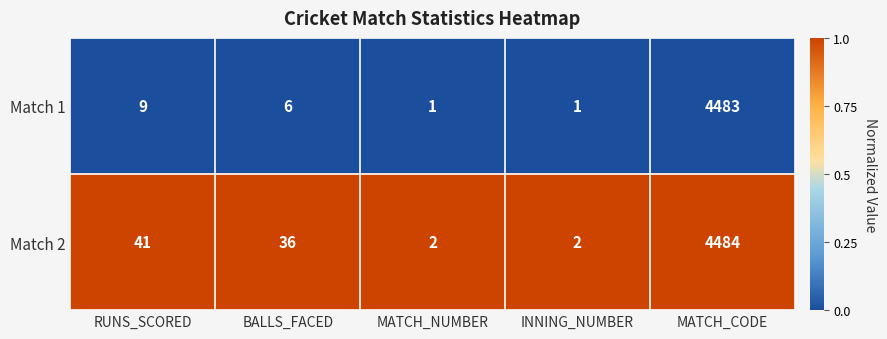

What is the sum of all Match 1 values?

4500